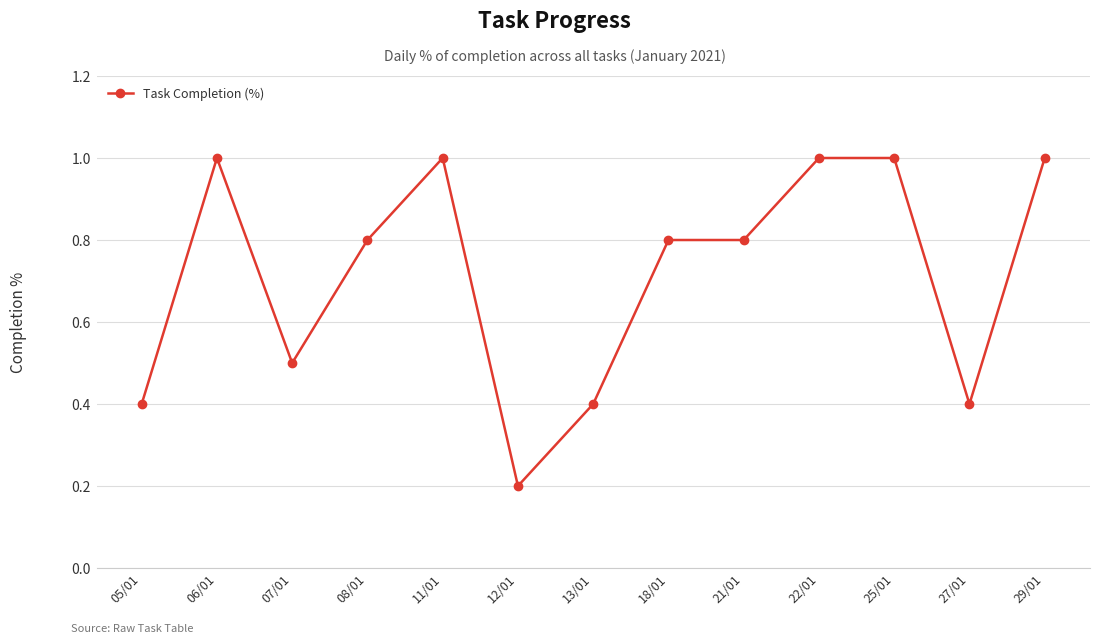

Read the value at 21/01.

0.8